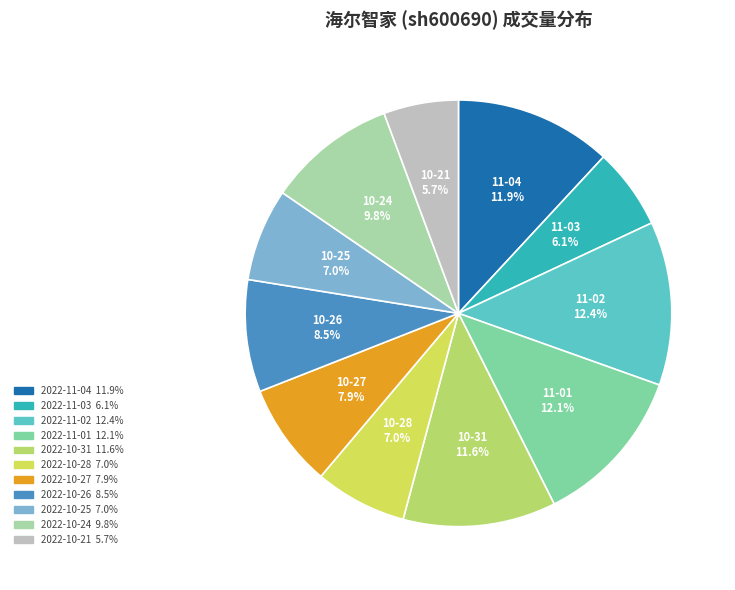

The 2022-10-21 slice represents 1% of the pie. True or false?

False